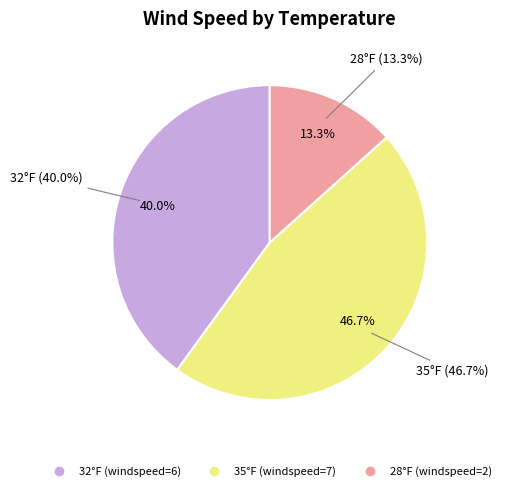

Is it true that 35 is 47% of the pie?

True